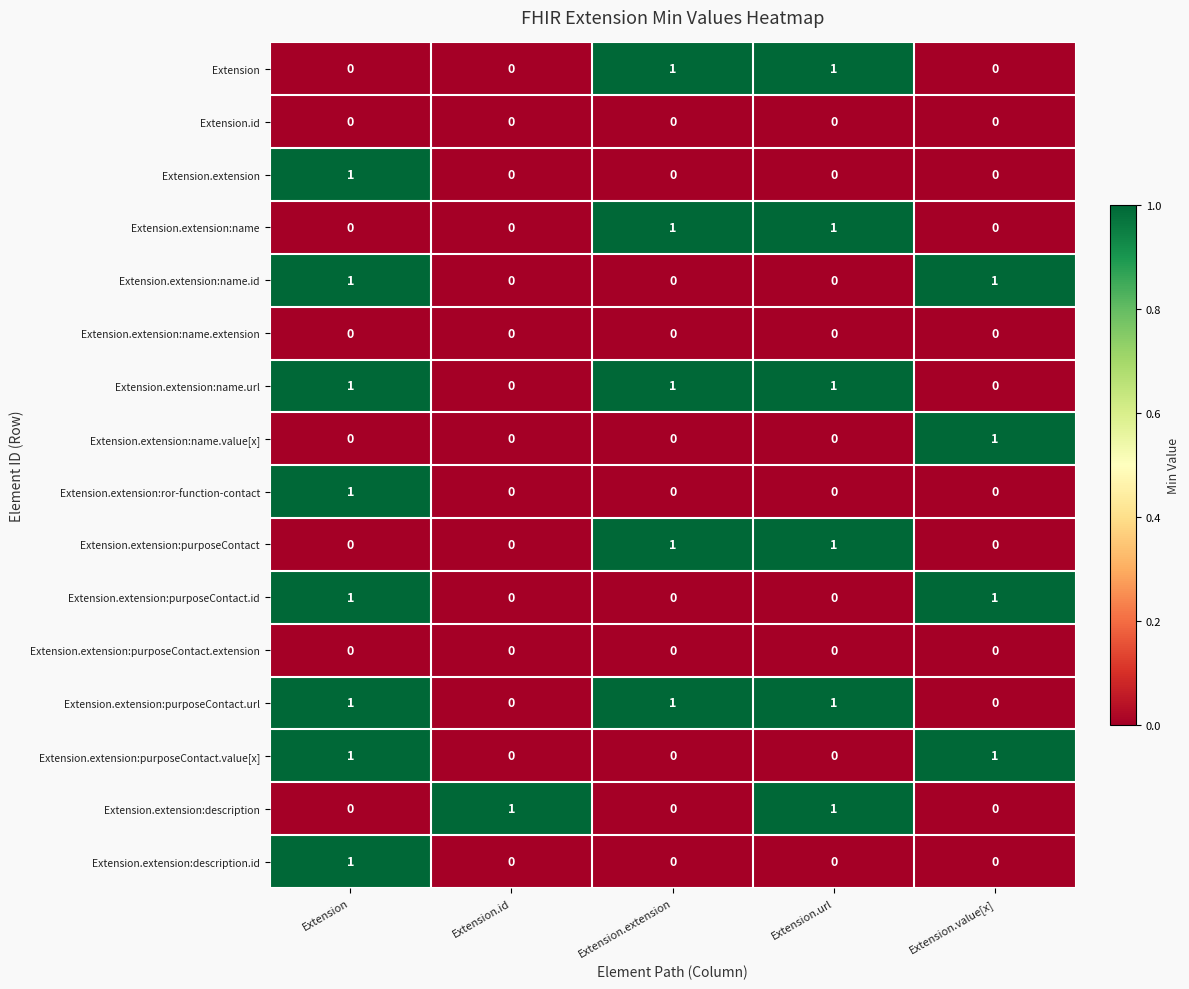

What is the spread (max minus min) of values at Extension.extension?

1